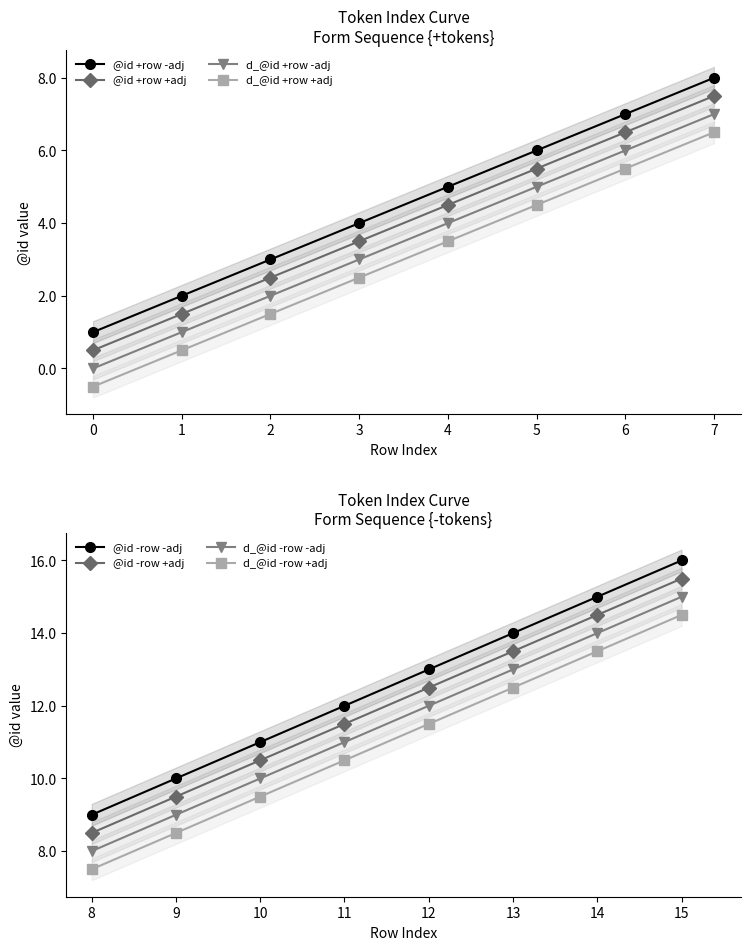

Reading left to right, extract all data points from this chart.

1	2	3	4	5	6	7	8	9	10	11	12	13	14	15	16